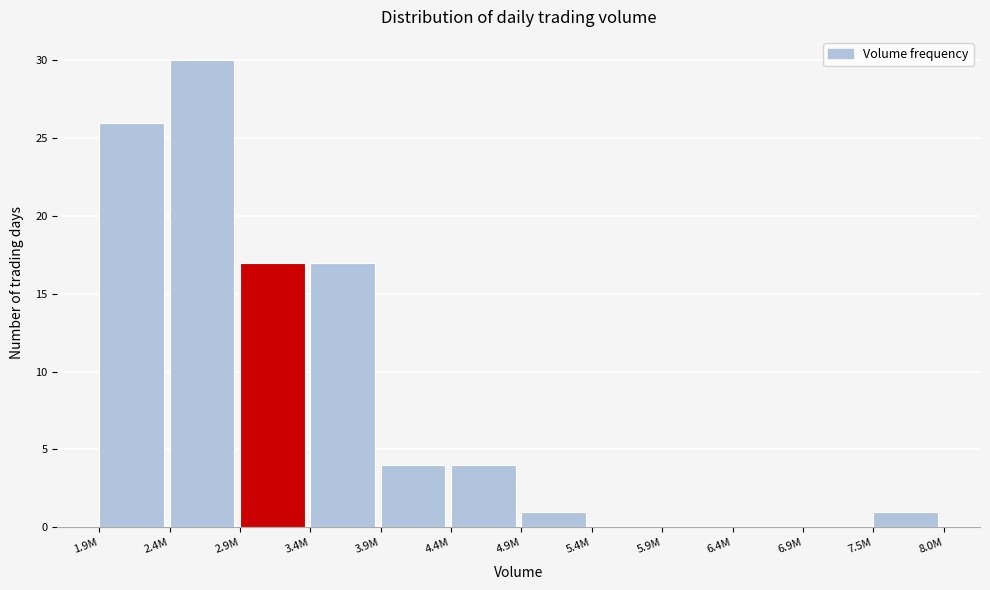

Reading left to right, list all the values displayed in this chart.

1.9M=26	2.4M=30	2.9M=17	3.4M=17	3.9M=4	4.4M=4	4.9M=1	5.4M=0	5.9M=0	6.4M=0	6.9M=0	7.5M=1